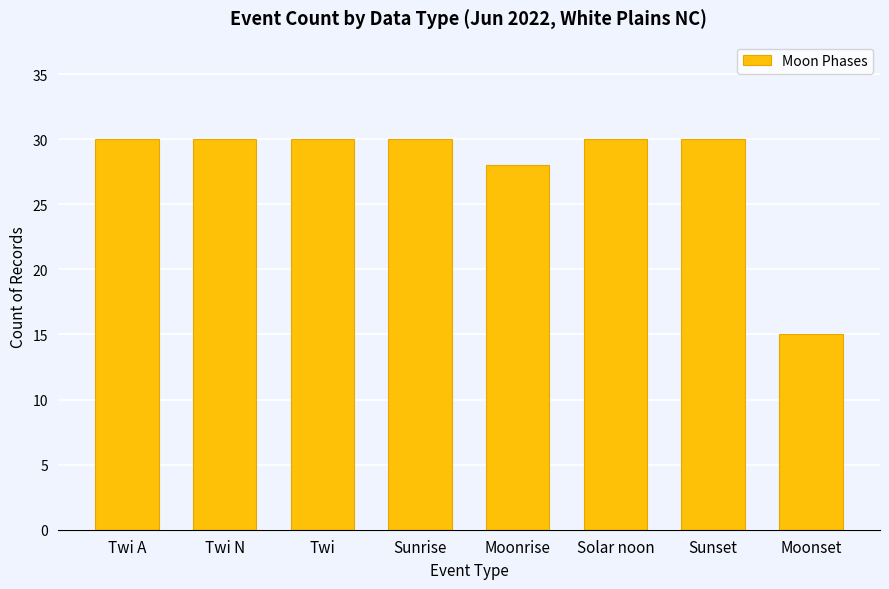

What is the difference between the maximum and minimum values?

15